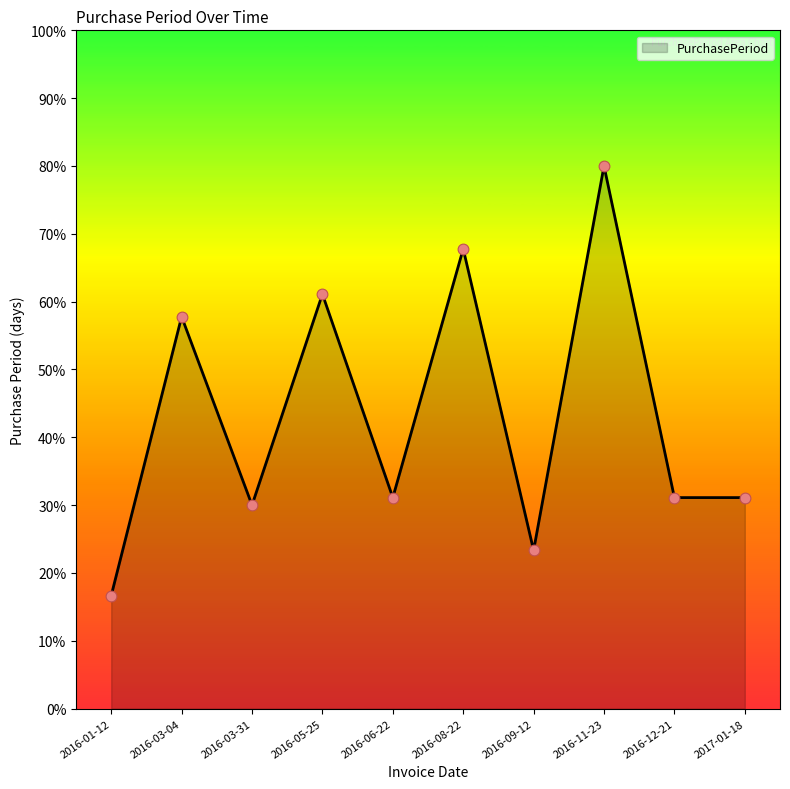

What is the ratio of the value at 2017-01-18 to the value at 2016-05-25?

0.5